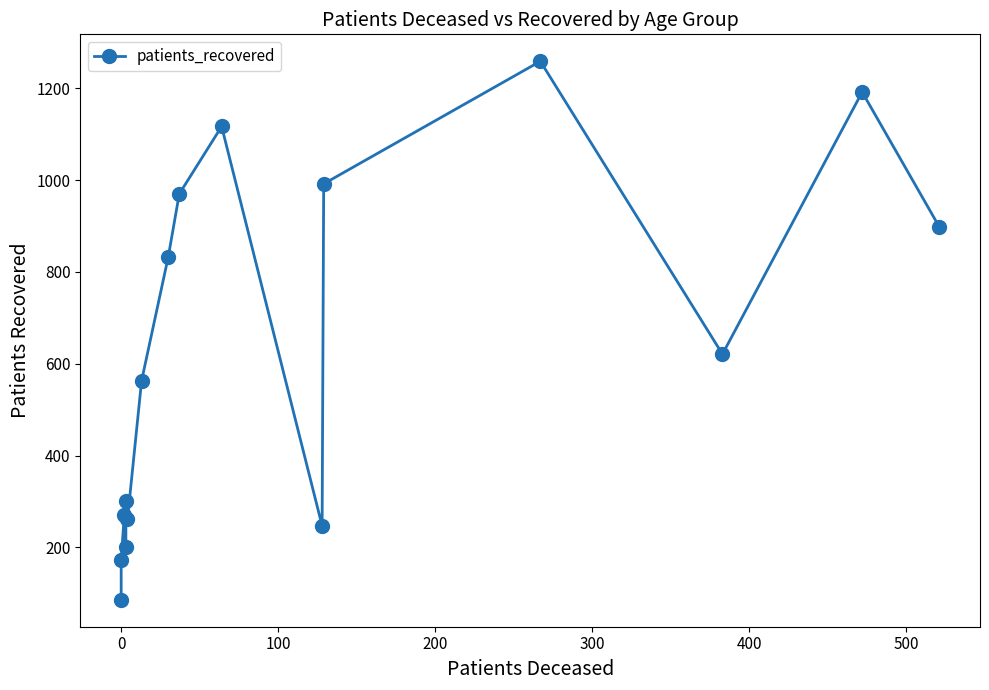

How many points are higher than both their immediate neighbors (excluding endpoints)?

5